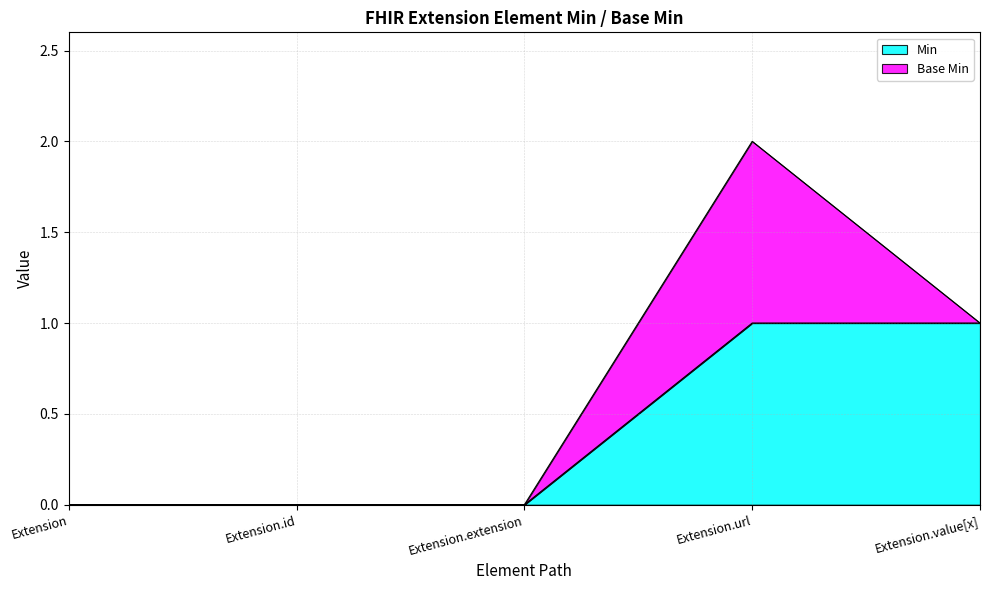

Count the values in the range 0 to 1.

5